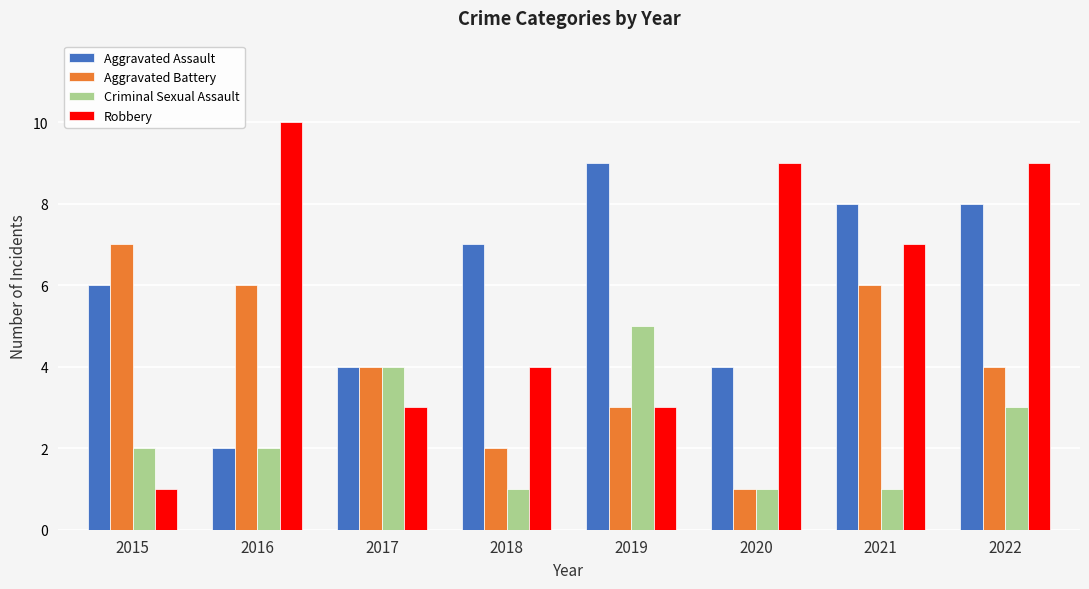

What is the total value across all series at 2016?

20